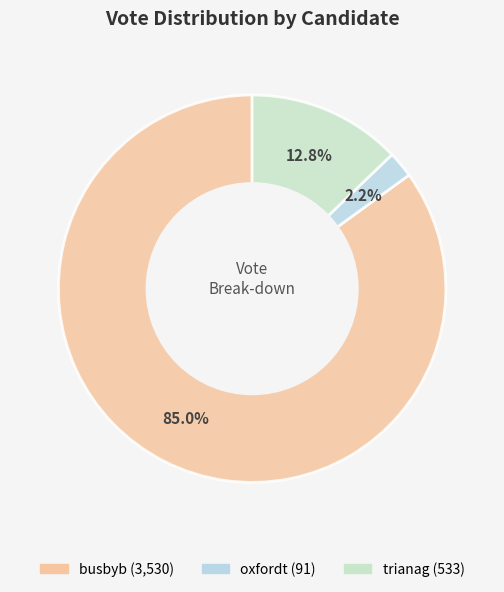

Which category has the smallest portion of the pie?

oxfordt